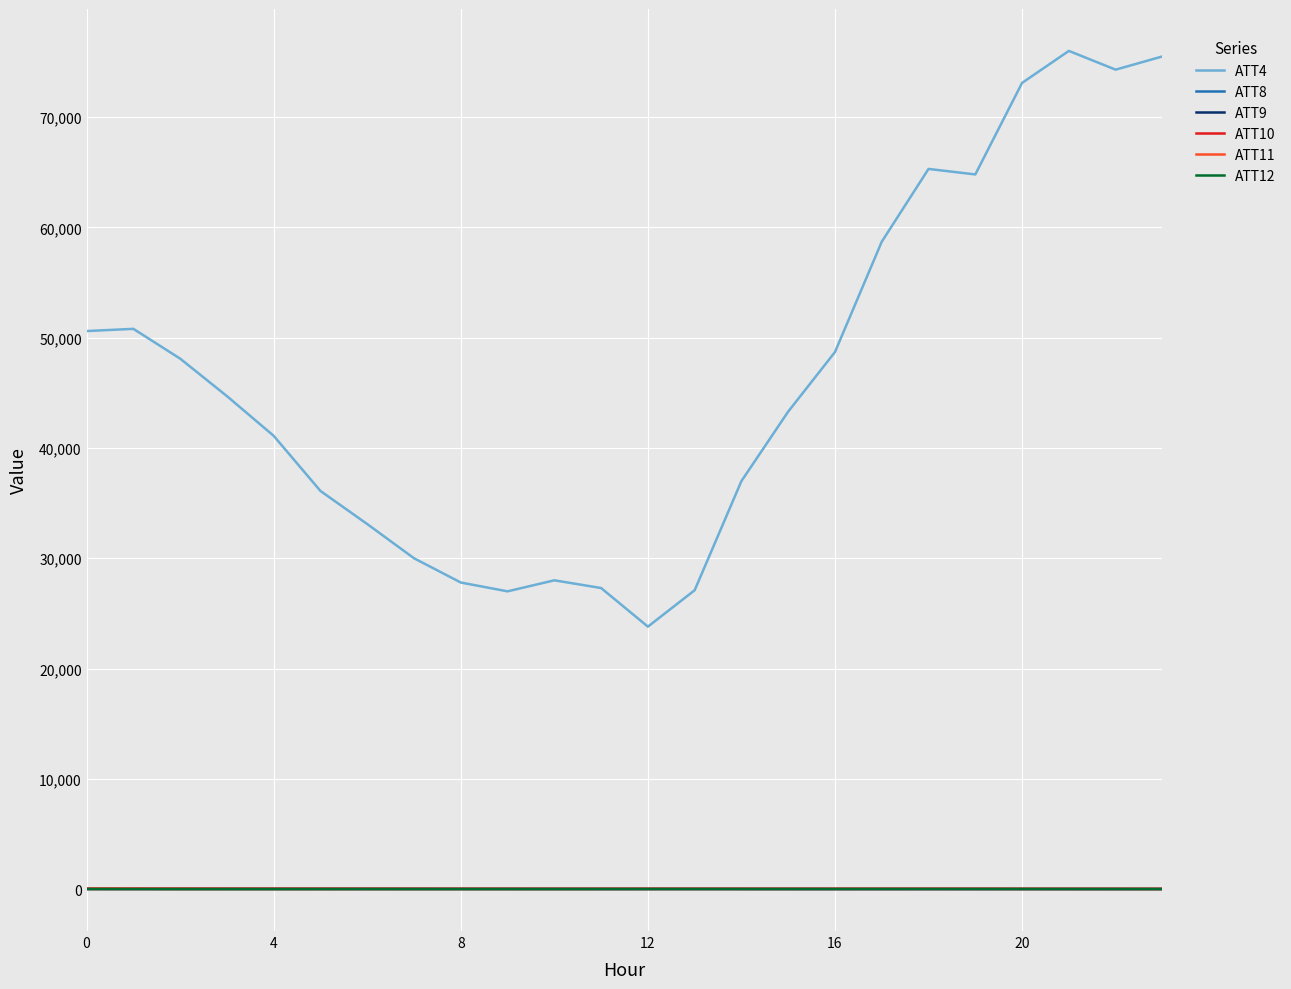

Which series has the largest total across all categories?

ATT4